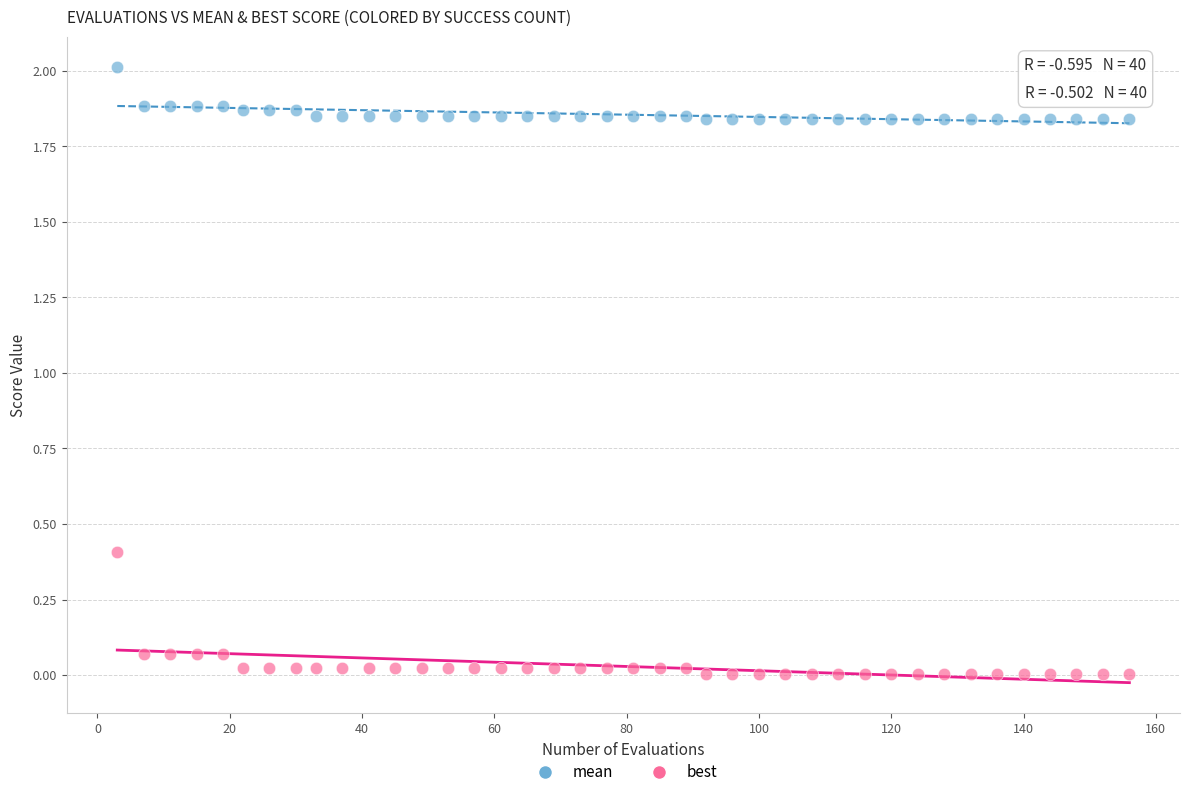

Which series contains the highest Y value?

mean